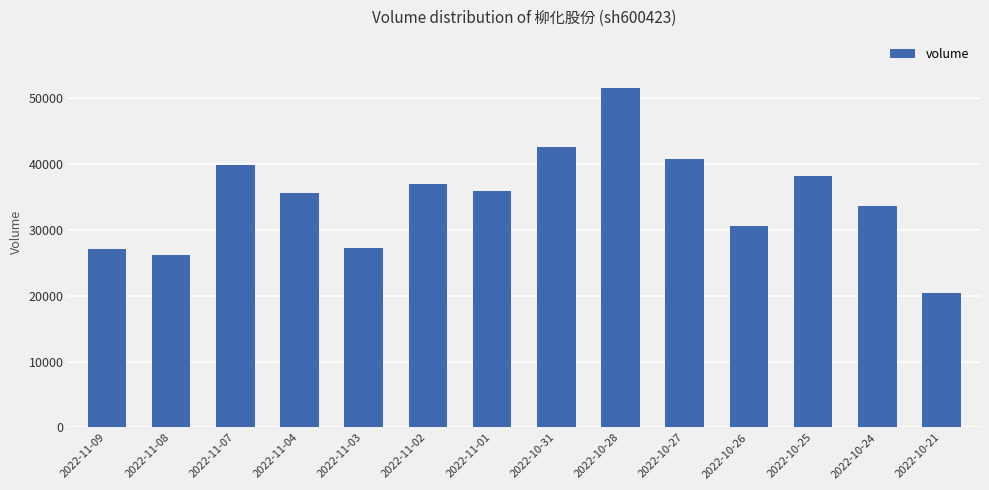

What is the change in value from 2022-11-02 to 2022-10-28?

+14615